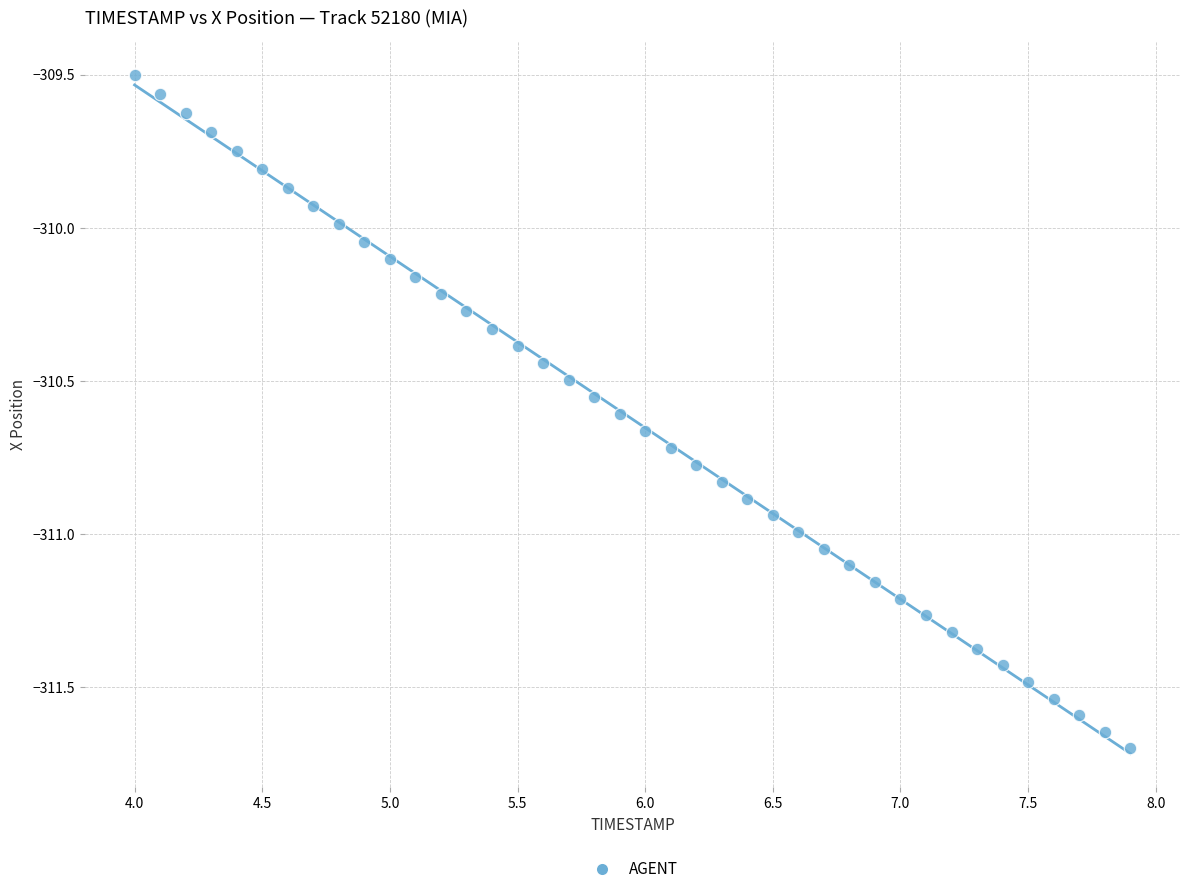

What is the range of X values (max minus min)?

3.9